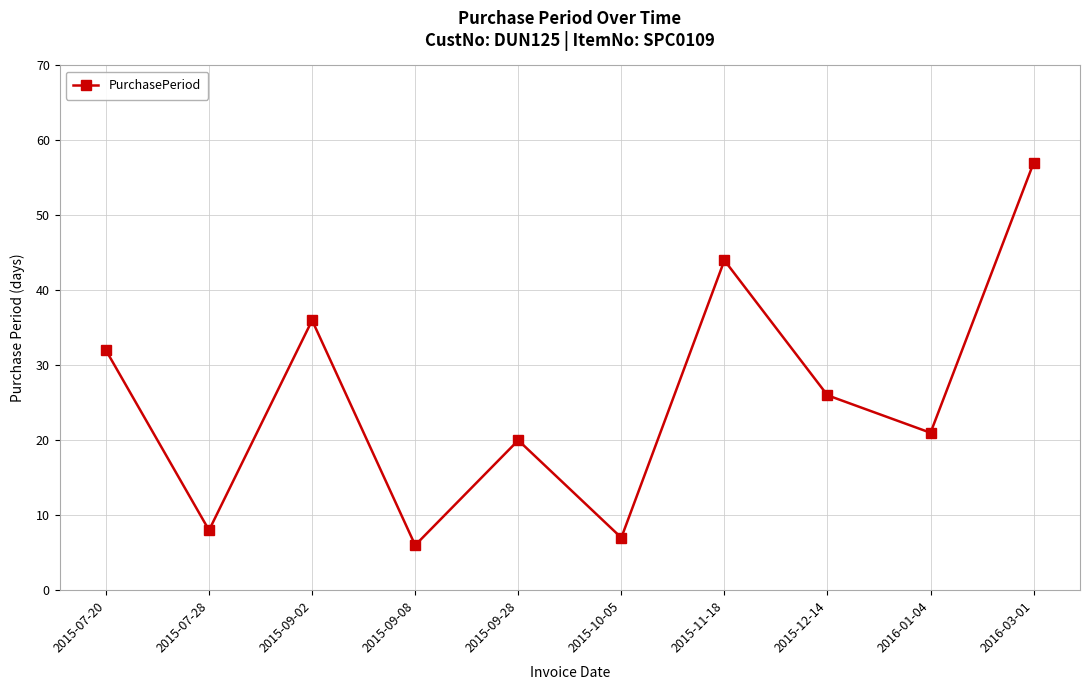

Where does the data first go above 26?

2015-07-20